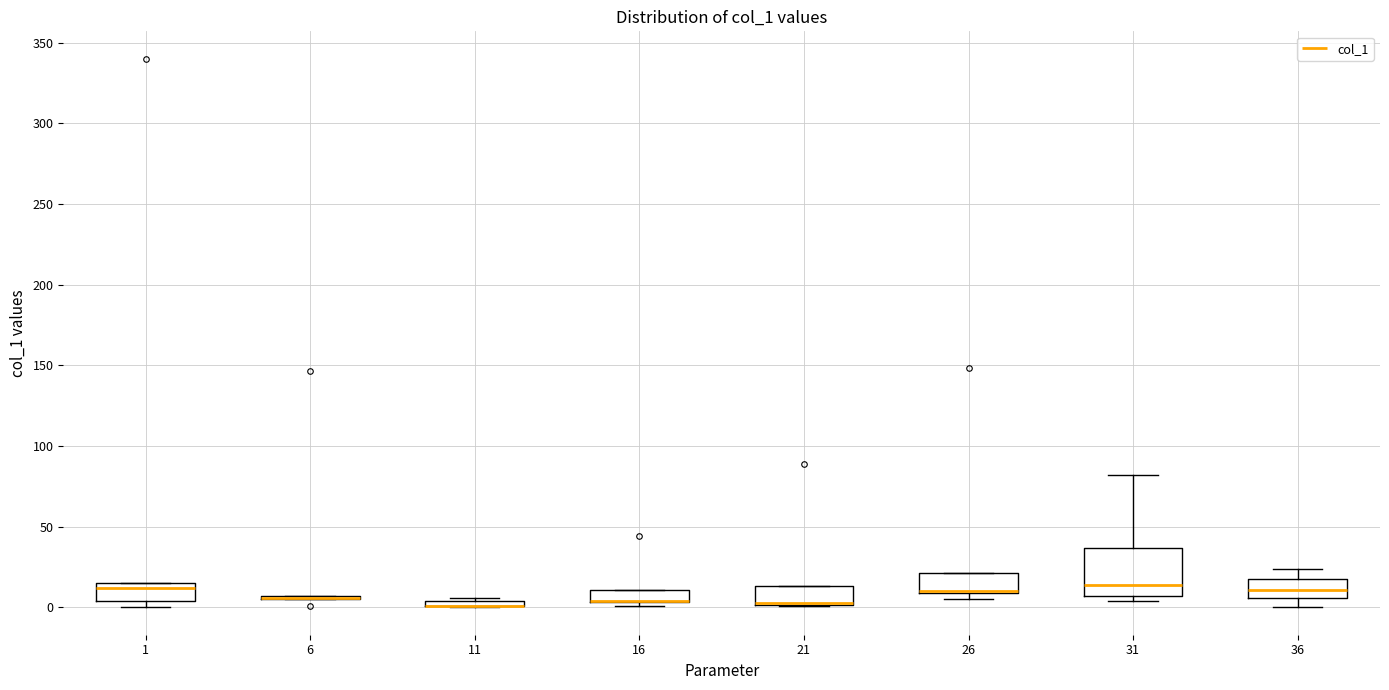

Comparing the boxes themselves (not the whiskers), which one is the tallest?

31